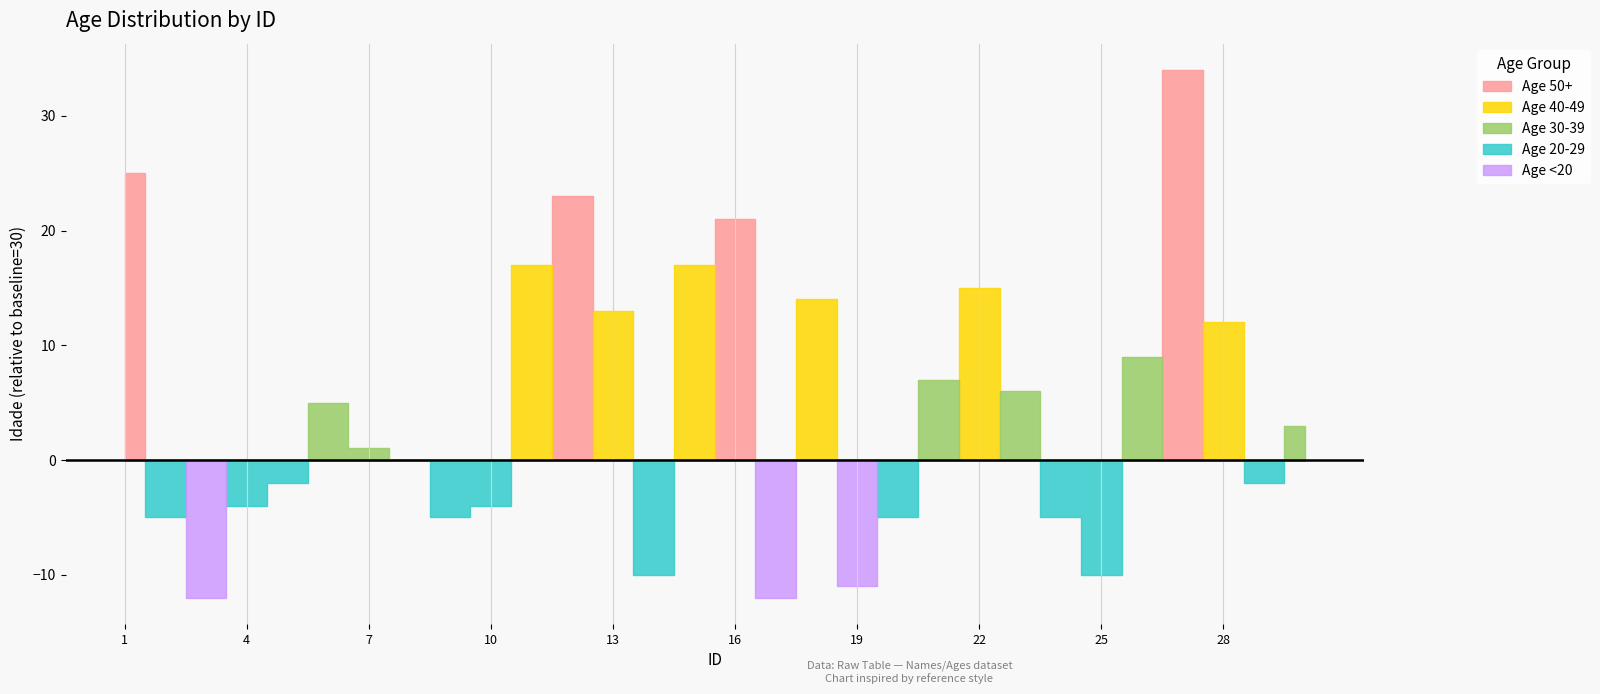

List the labels in order of value, smallest first.

3, 17, 19, 14, 25, 2, 9, 20, 24, 4, 10, 5, 29, 8, 7, 30, 6, 23, 21, 26, 28, 13, 18, 22, 11, 15, 16, 12, 1, 27